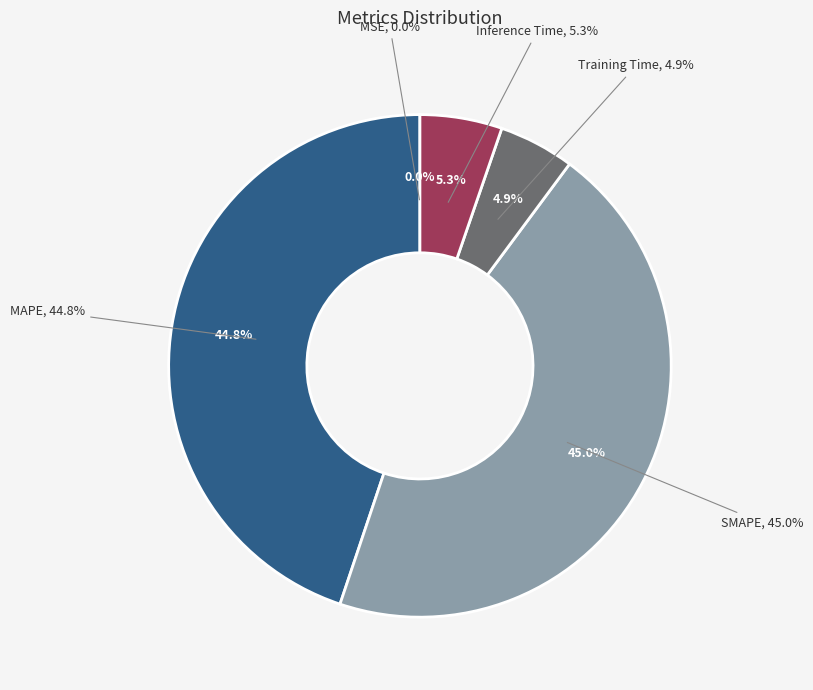

Is Inference Time the majority of the pie?

No